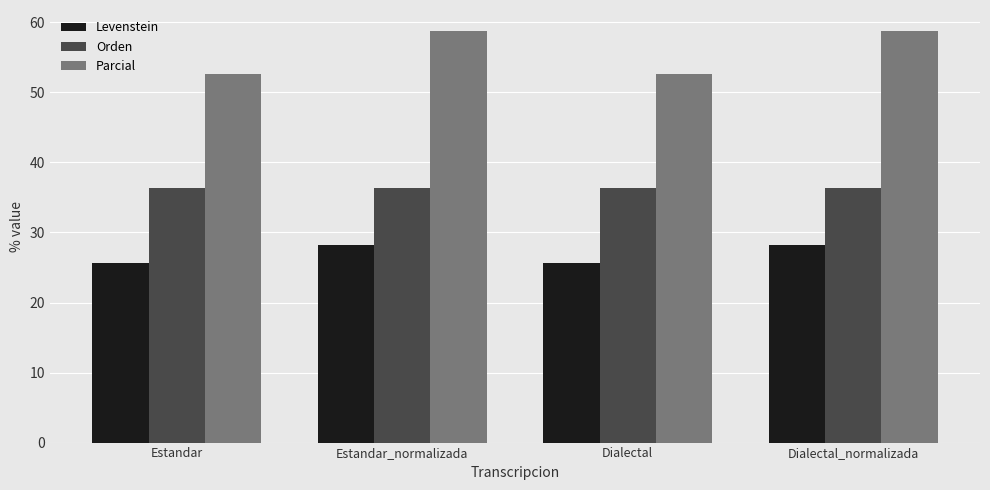

What position from the left is Estandar_normalizada?

2